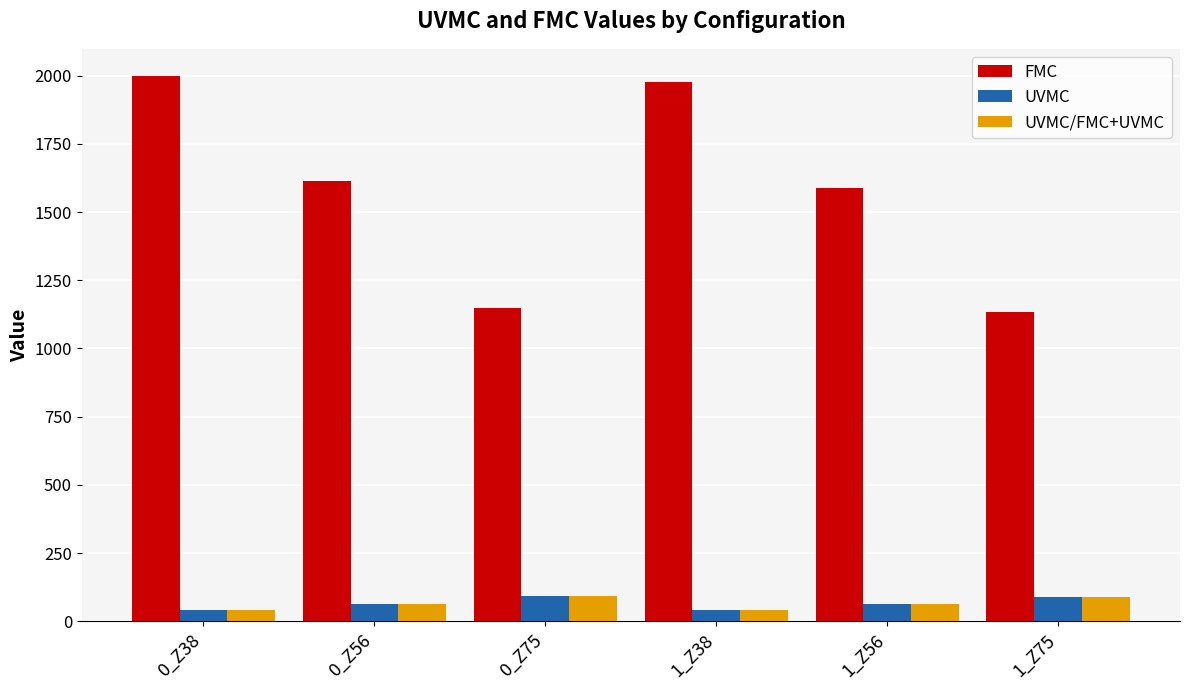

What position from the left is 1_Z75?

6